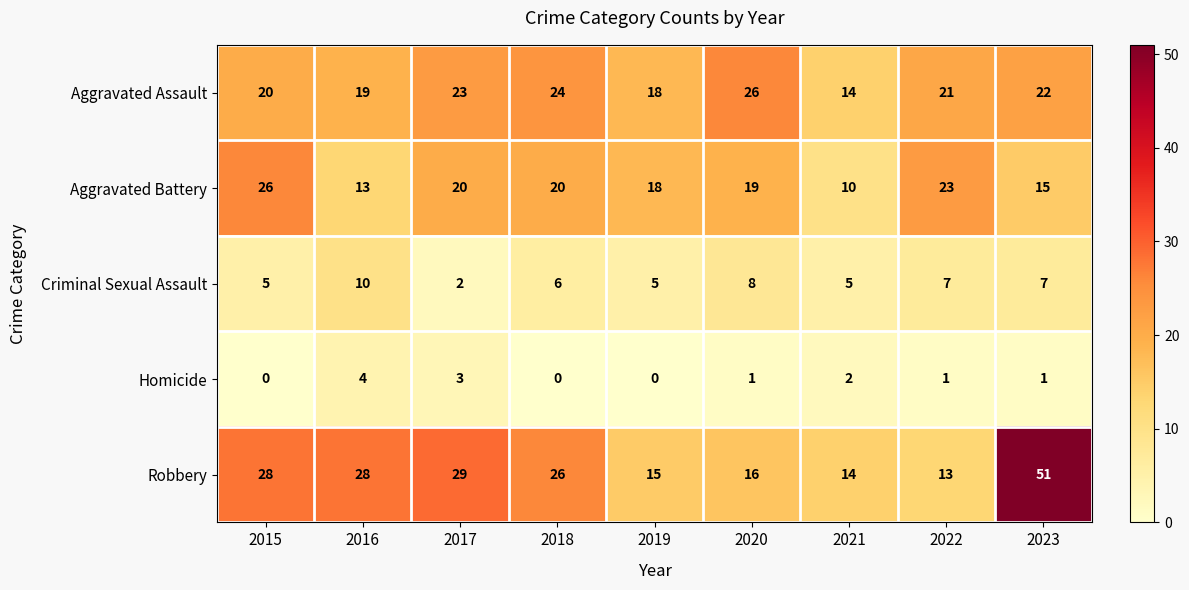

How many distinct data groups are displayed?

5